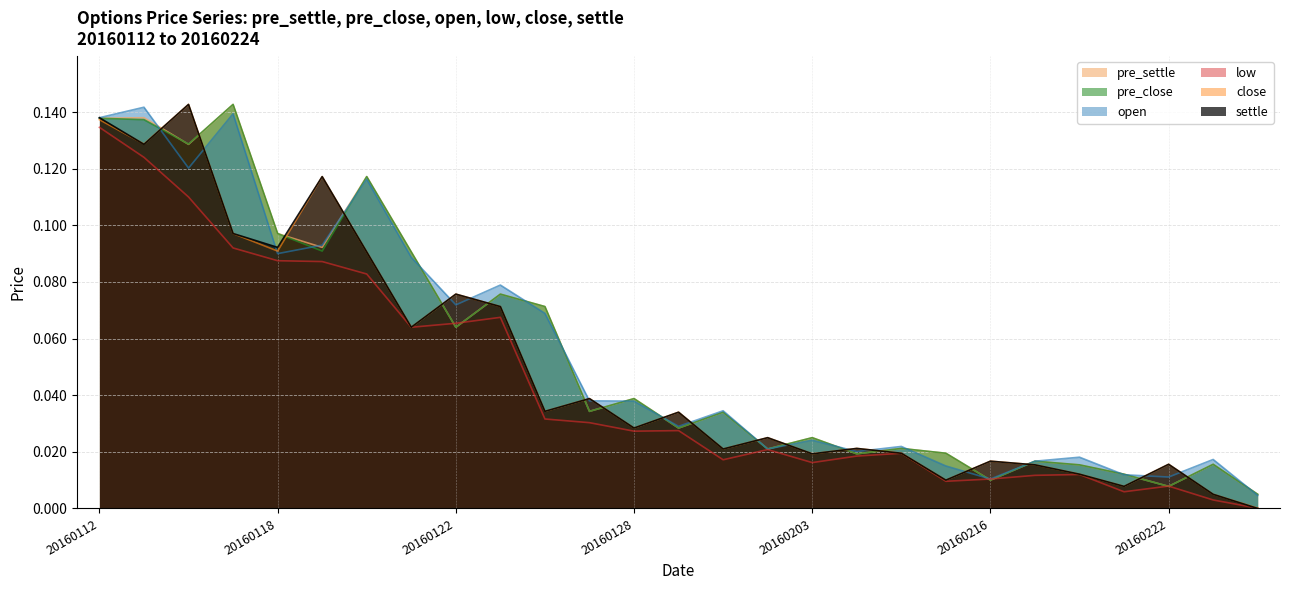

Where is the first local maximum for low?

20160125